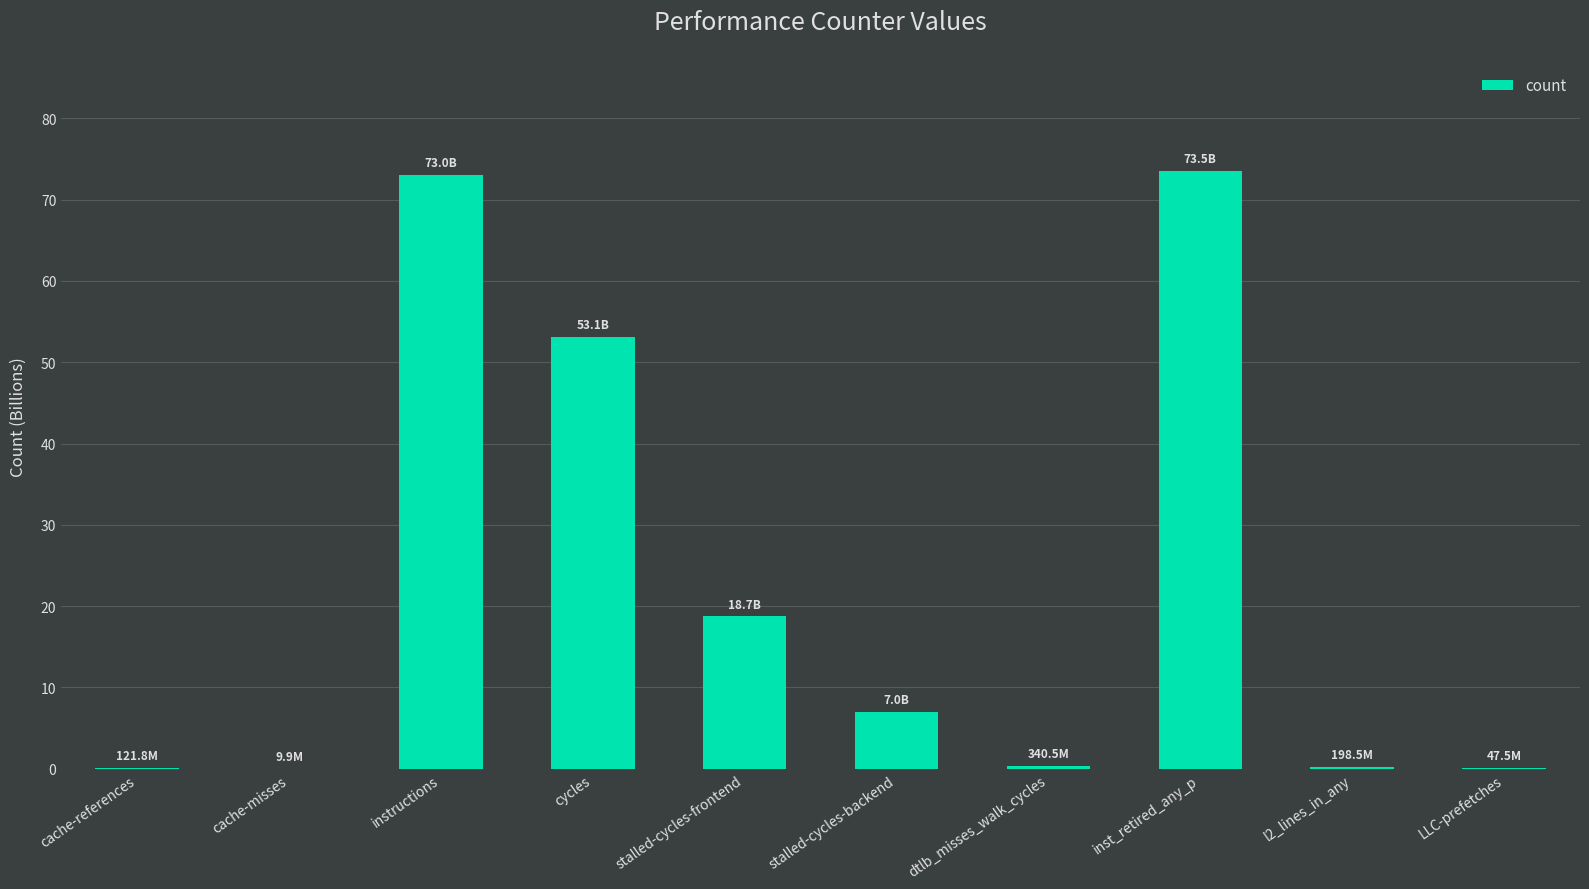

The chart shows a value of 7.0 at stalled-cycles-backend. True or false?

True